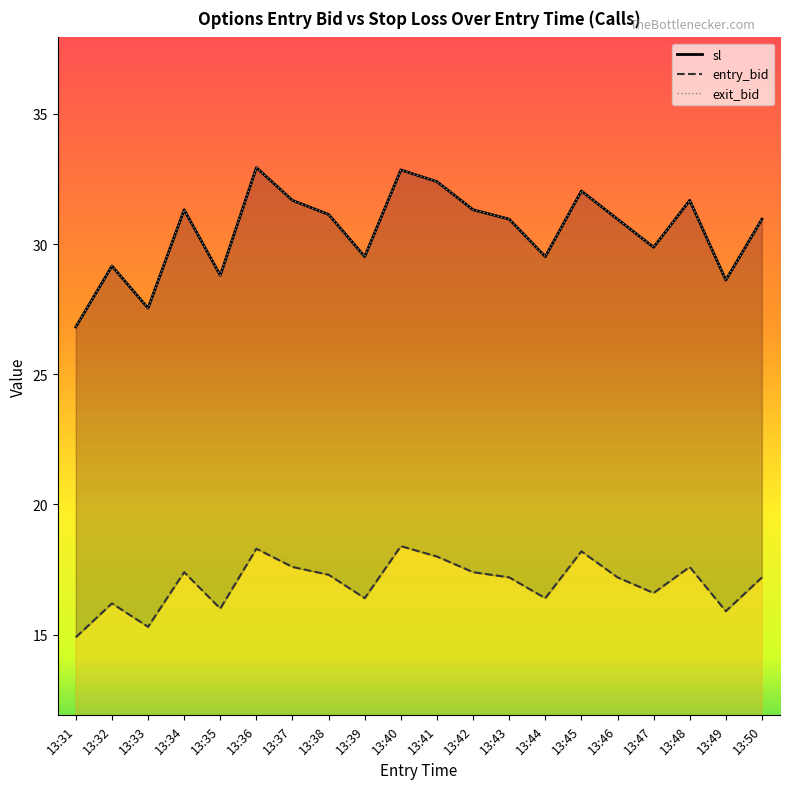

Is the value of entry_bid at 13:42 greater than the value of sl at 13:40?

No